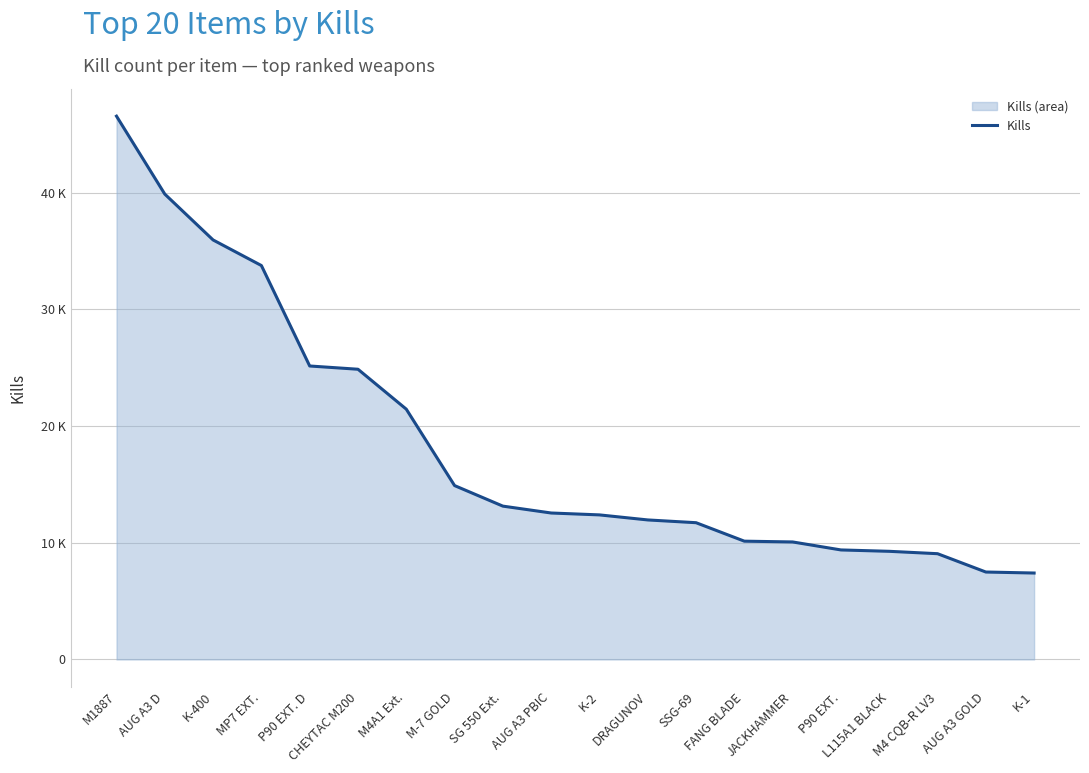

What is the change in value from M1887 to SSG-69?

-34826